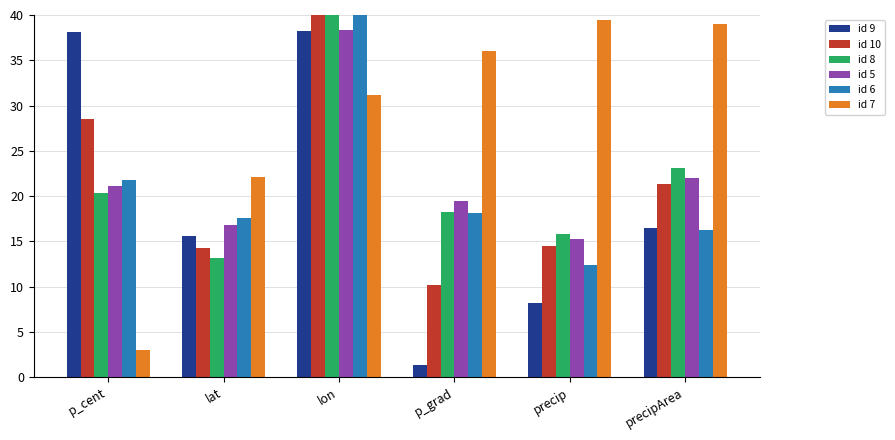

Is it true that id 8 equals 23.1 at precipArea?

True